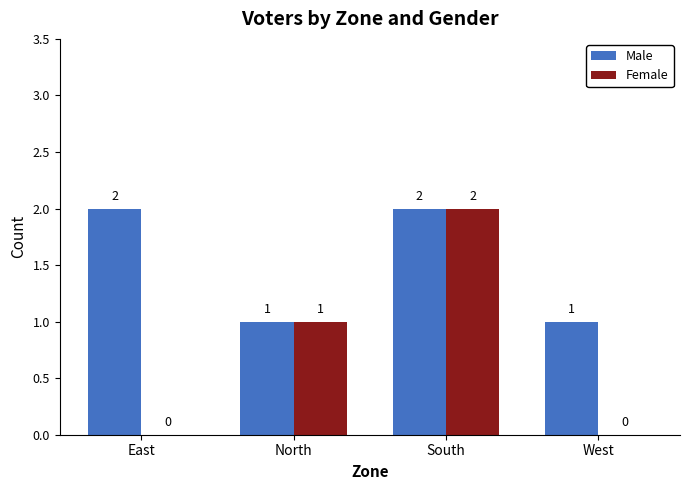

The Female series shows 0 at East. True or false?

True